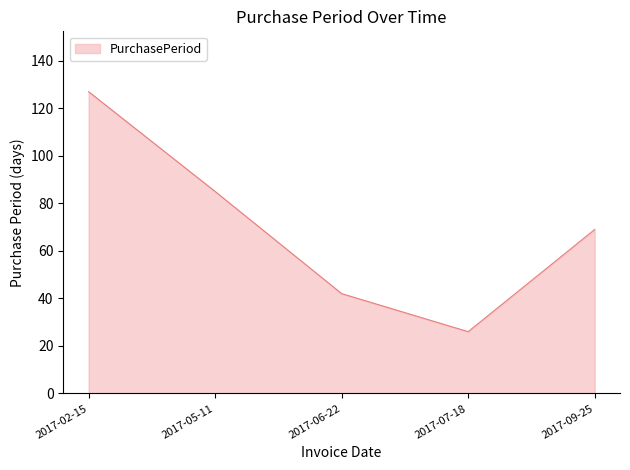

Reading left to right, transcribe all the data shown in this chart.

2017-02-15=127	2017-05-11=85	2017-06-22=42	2017-07-18=26	2017-09-25=69